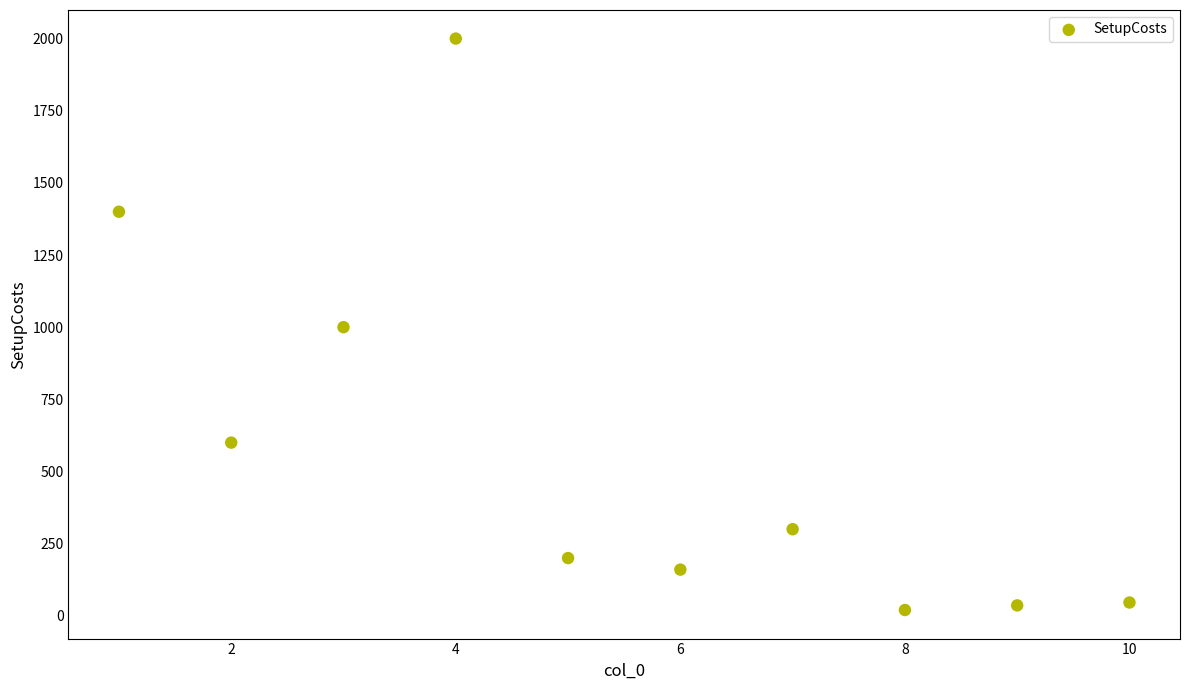

What is the range of X values (max minus min)?

9